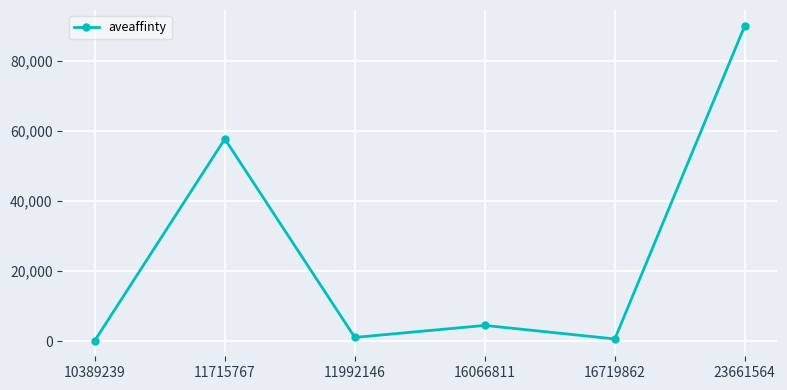

The value at 23661564 is 90000. True or false?

True